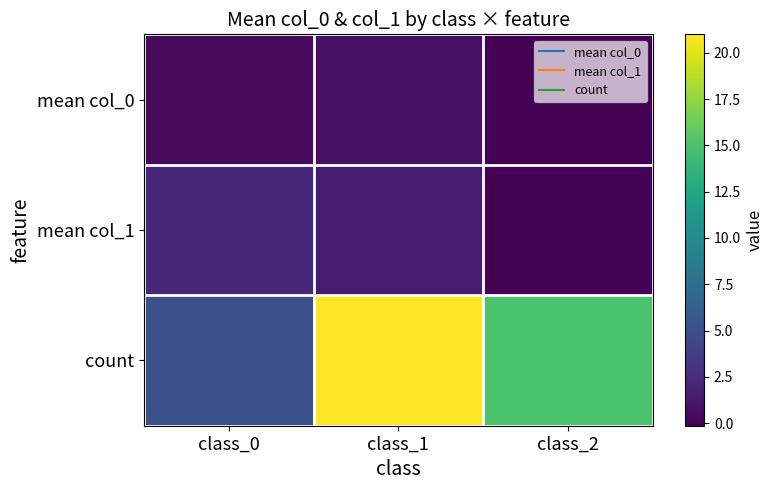

Rank the series at class_2 from highest to lowest value.

count, mean col_1, mean col_0